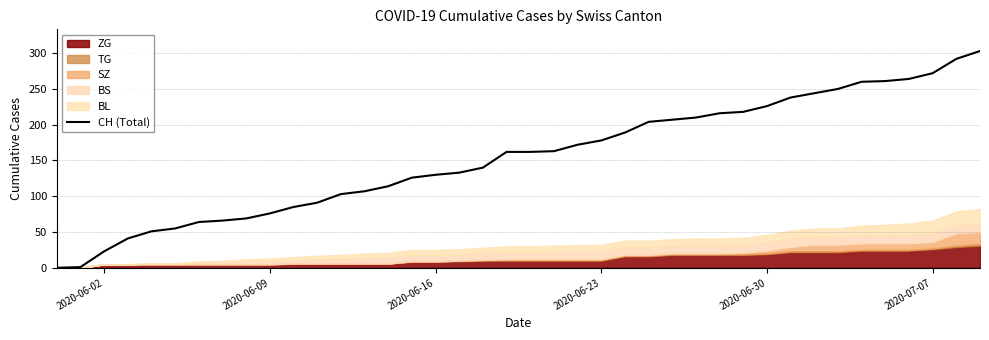

What is the difference between the maximum and minimum values?

303